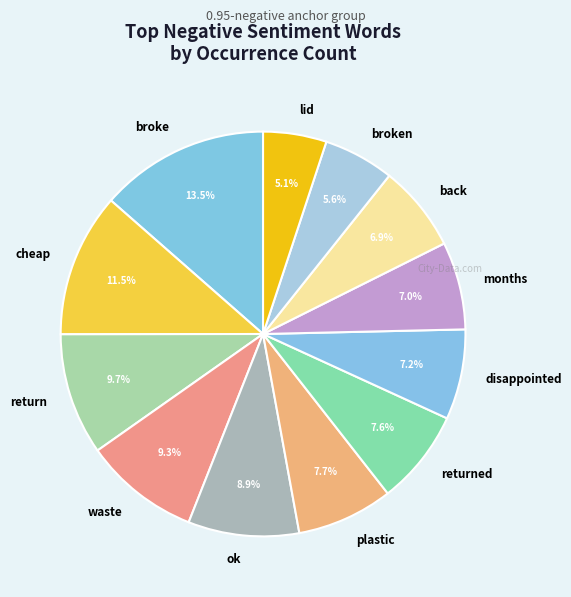

Is there a majority slice in this chart?

No